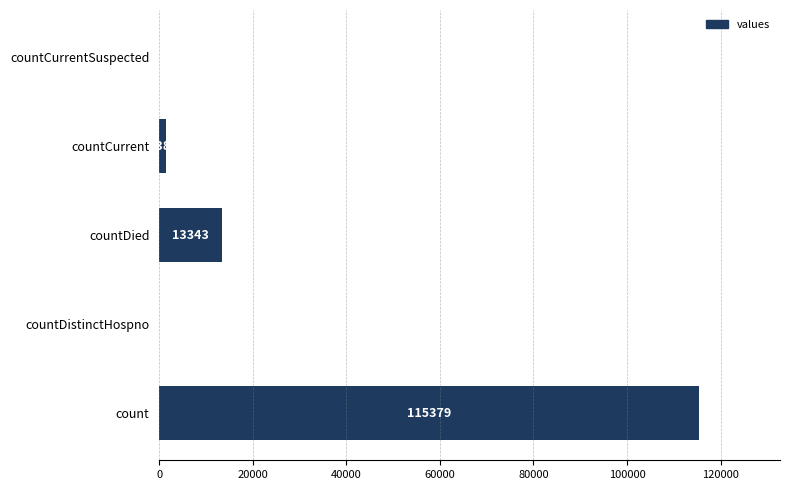

What is the greatest value displayed?

115379